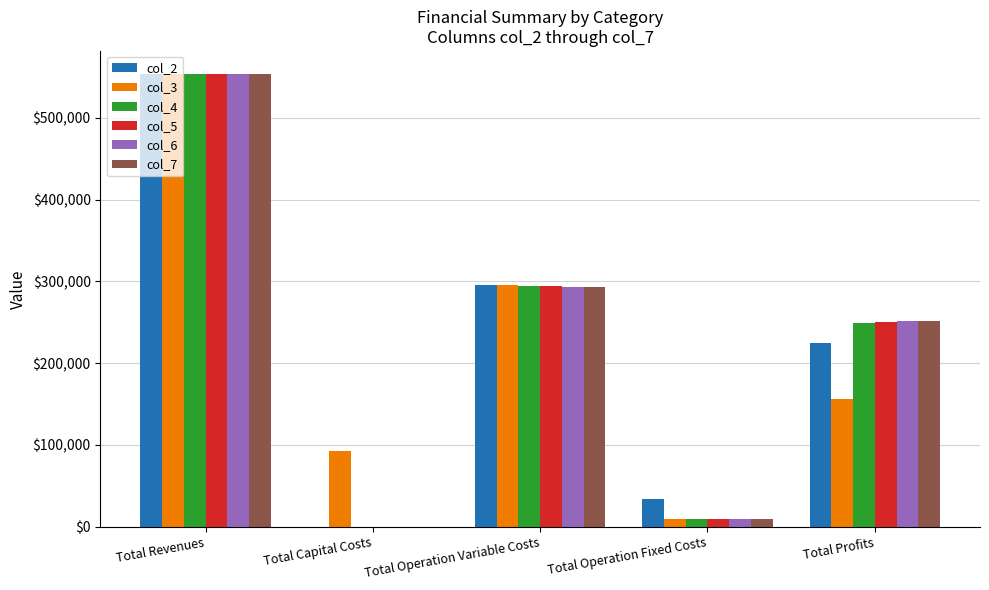

True or false: col_4 has a value of 249709.2 at Total Profits.

True